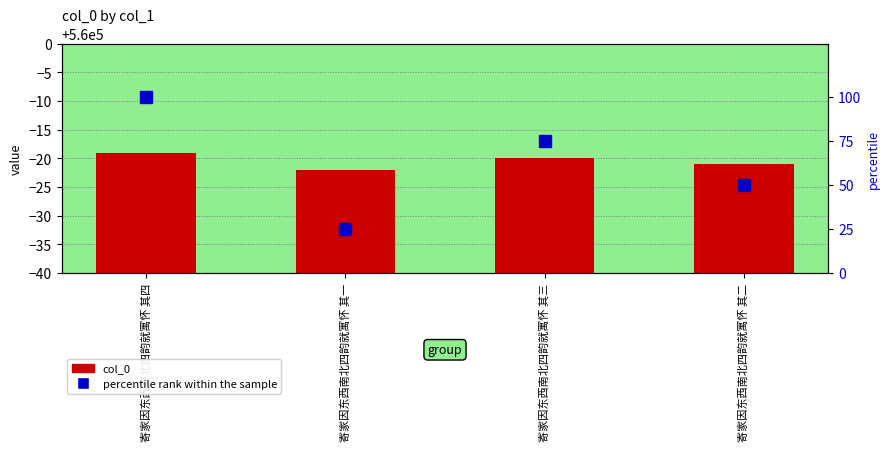

Rank the series at 寄家因东西南北四韵就寓怀 其四 from lowest to highest value.

percentile rank within the sample, col_0